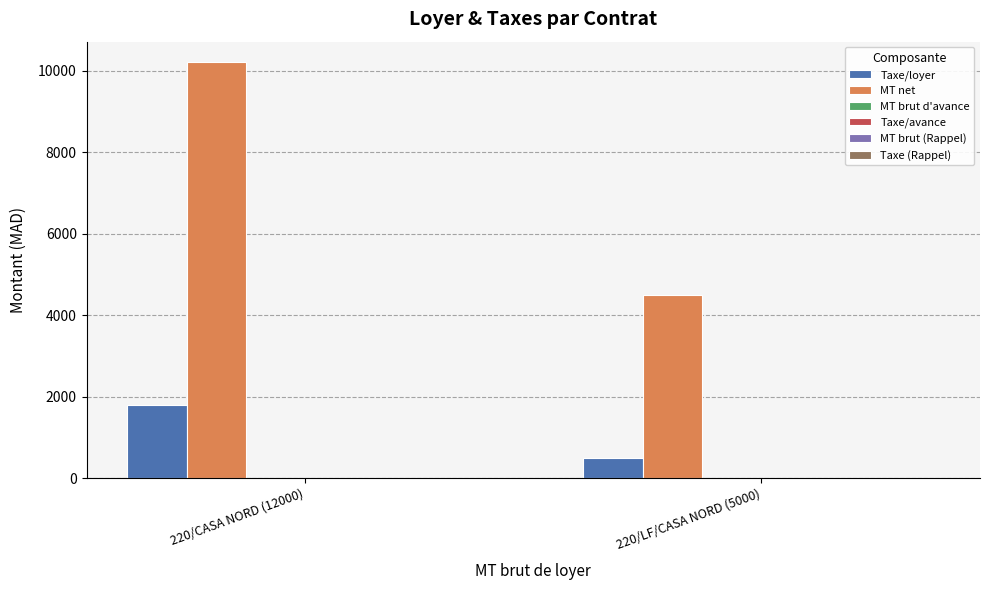

Which series has the largest range (max minus min)?

MT net